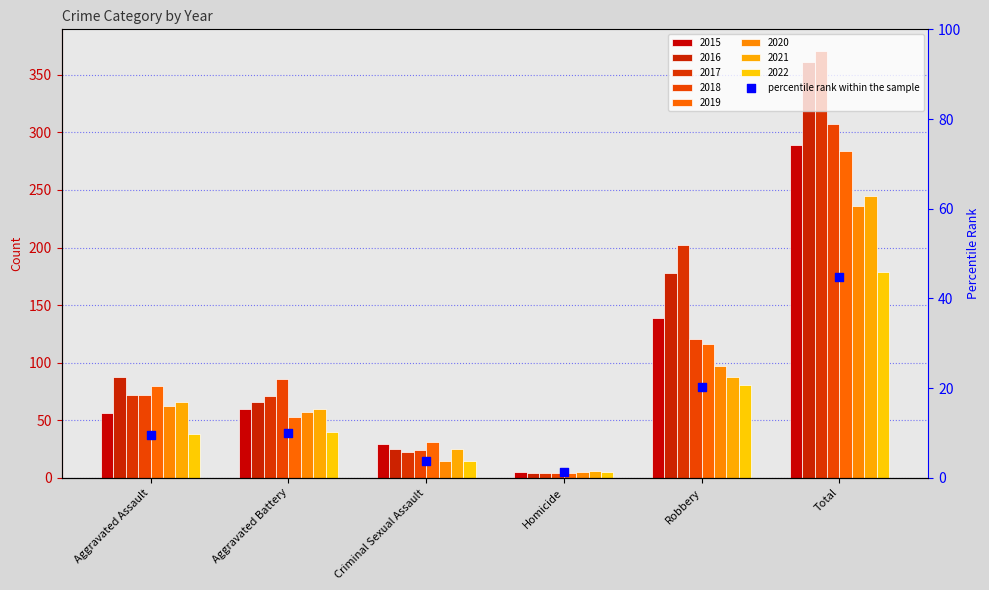

What is the ratio of the value at Aggravated Battery to the value at Robbery?

0.5